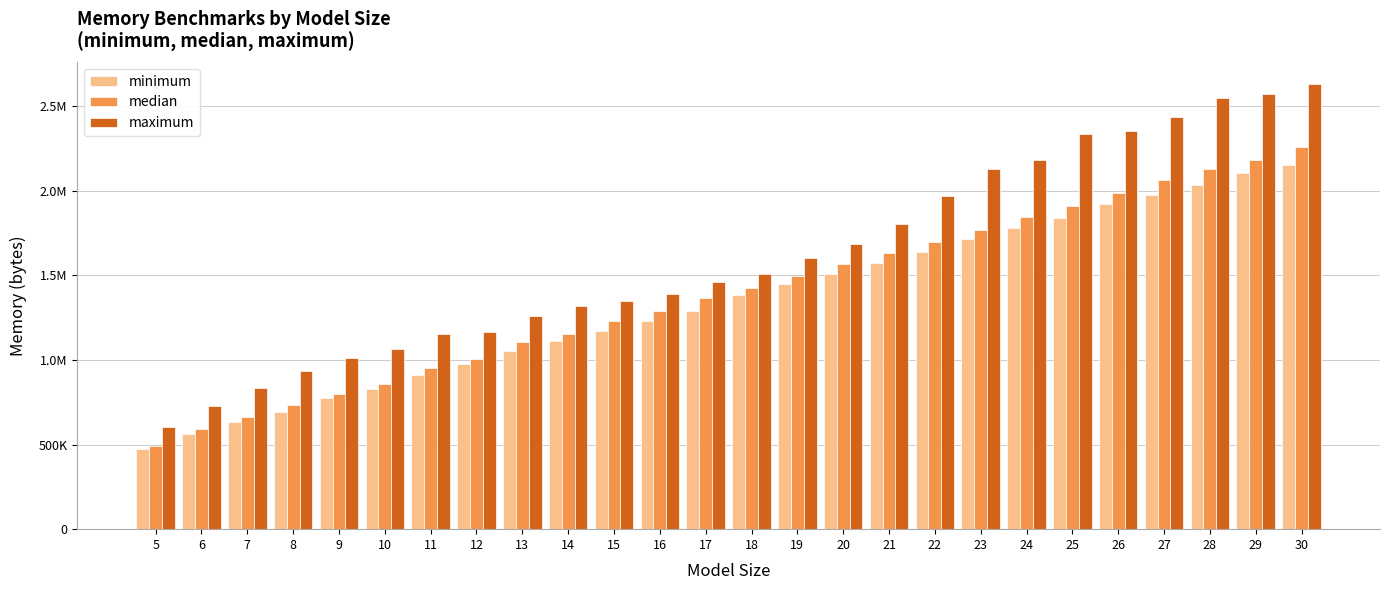

Where does the median series first go above 1424150?

19